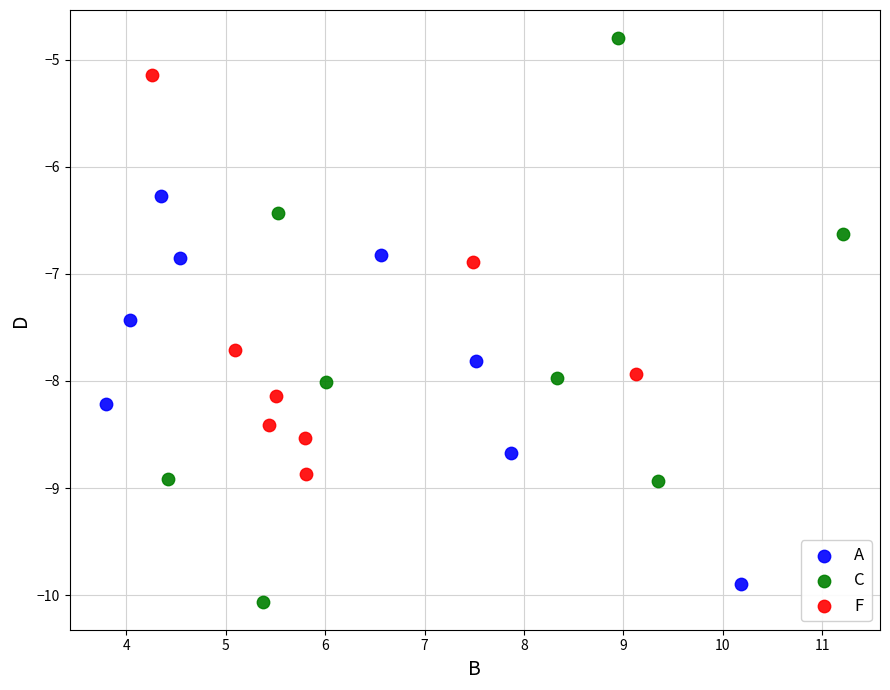

Which series has the widest spread of Y values?

C